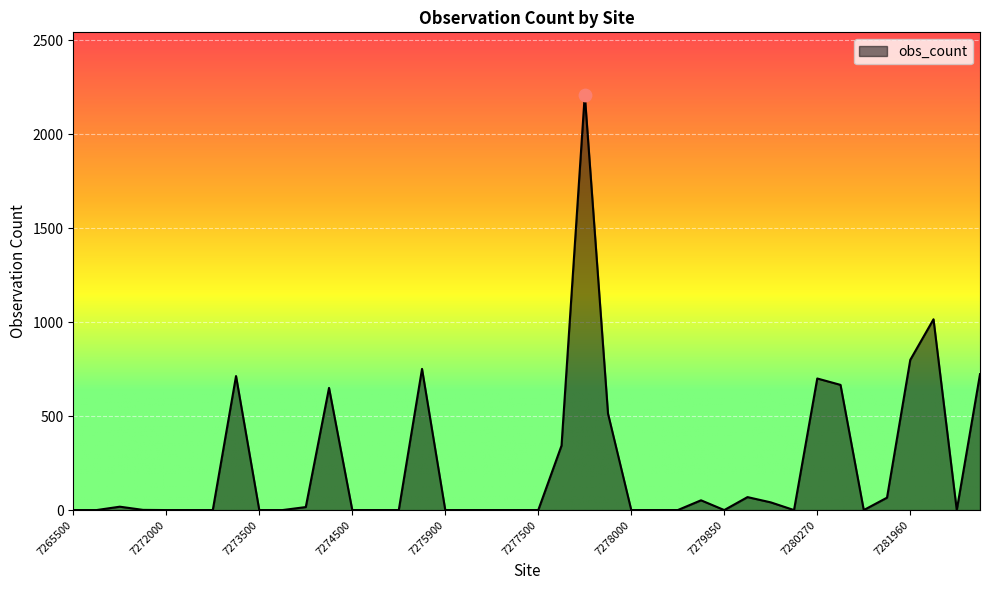

What is the greatest value displayed?

2210